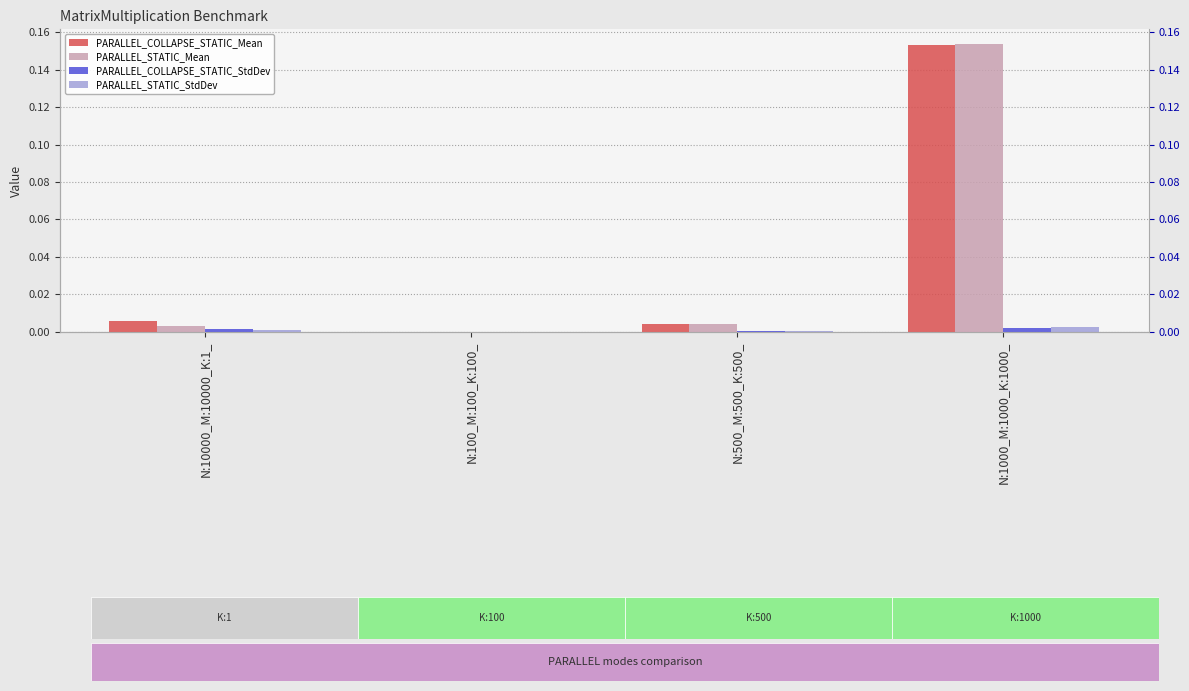

Which series changed the most between N:500_M:500_K:500_ and N:1000_M:1000_K:1000_?

PARALLEL_STATIC_Mean